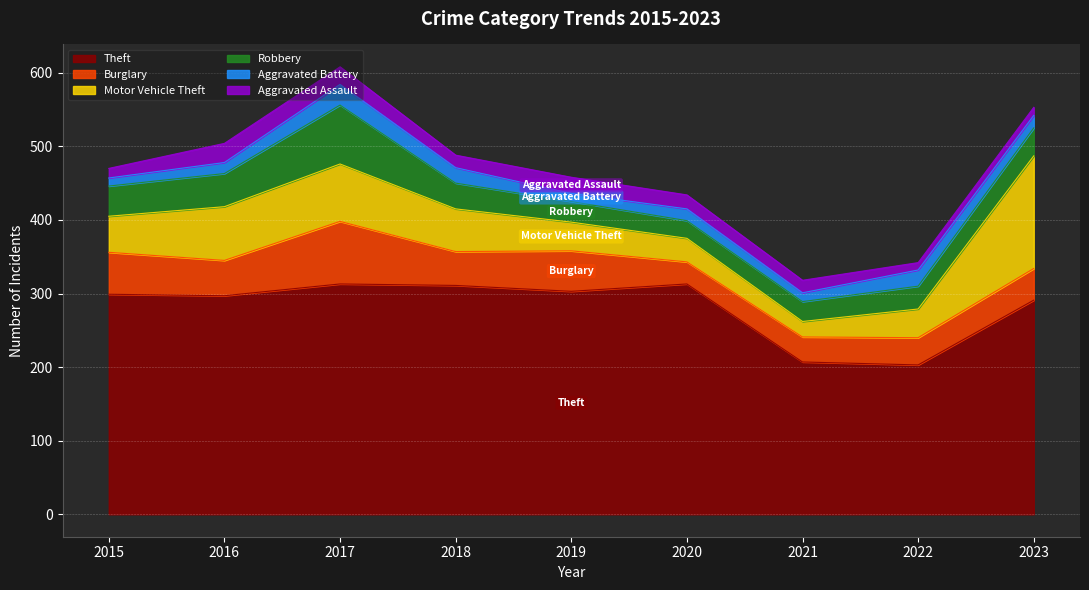

Reading left to right, transcribe all the data shown in this chart.

Theft: 299	297	313	311	303	313	207	203	291
Burglary: 57	48	85	46	55	30	34	37	43
Motor Vehicle Theft: 49	73	78	58	39	32	21	39	153
Robbery: 41	45	80	35	28	24	27	31	38
Aggravated Battery: 11	15	28	21	11	16	12	22	17
Aggravated Assault: 13	26	24	17	22	19	17	10	11